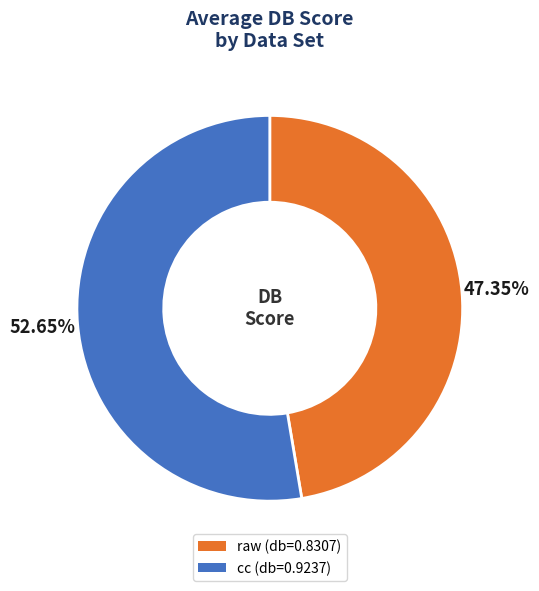

To the nearest percent, what is the average slice percentage?

50%